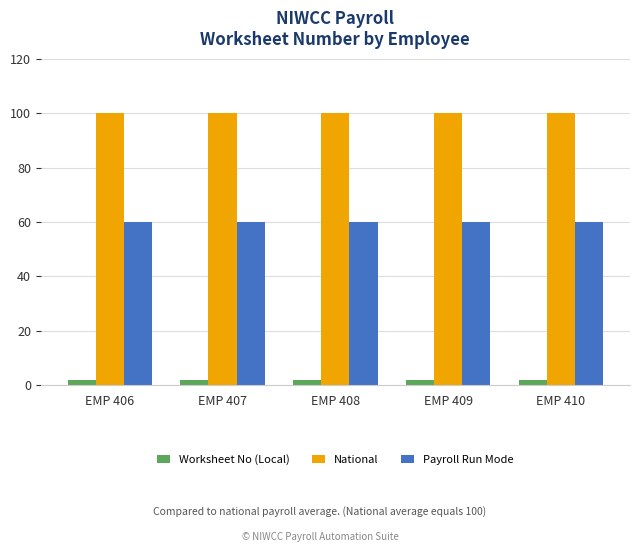

What is the lowest value of the Payroll Run Mode series?

60